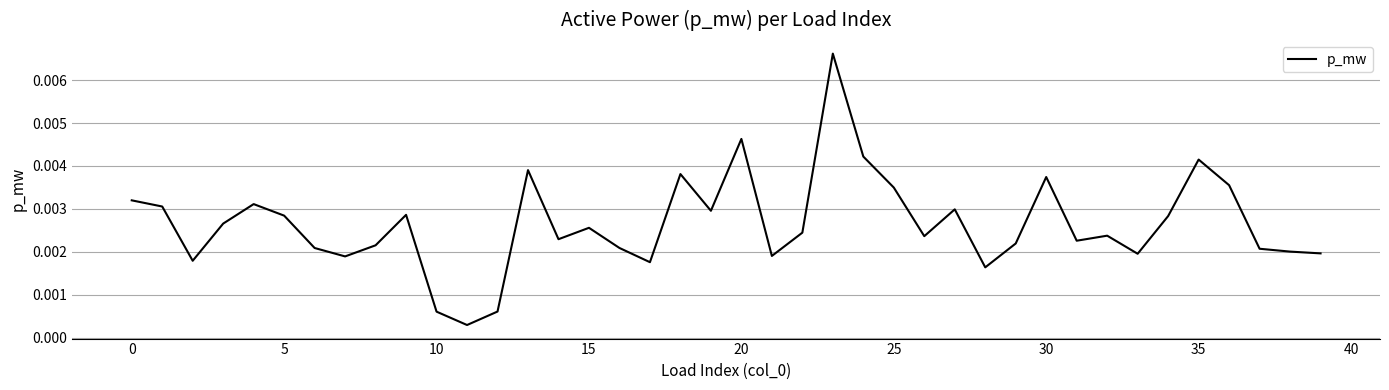

At which label is the value closest to 0?

11